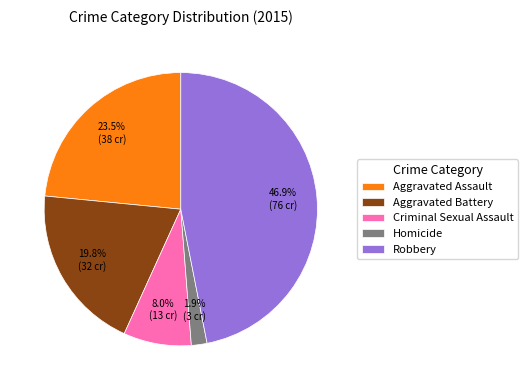

Is it true that Aggravated Battery is 14% of the pie?

False